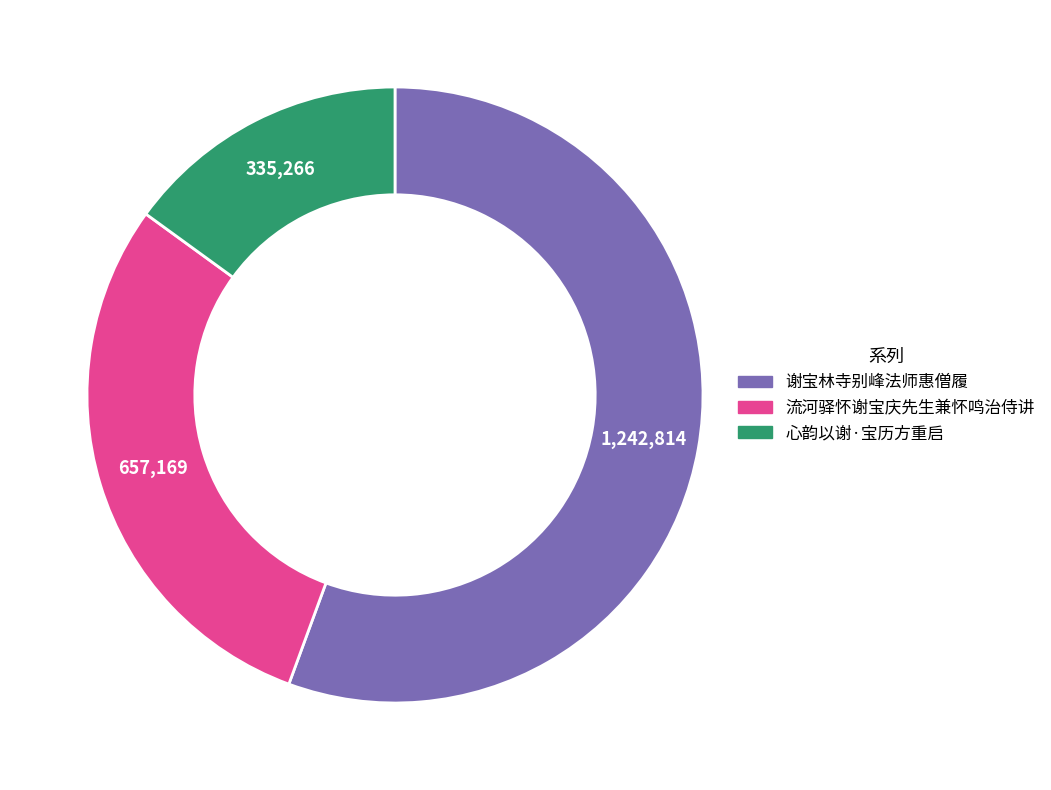

Which category has the smallest portion of the pie?

心韵以谢·宝历方重启